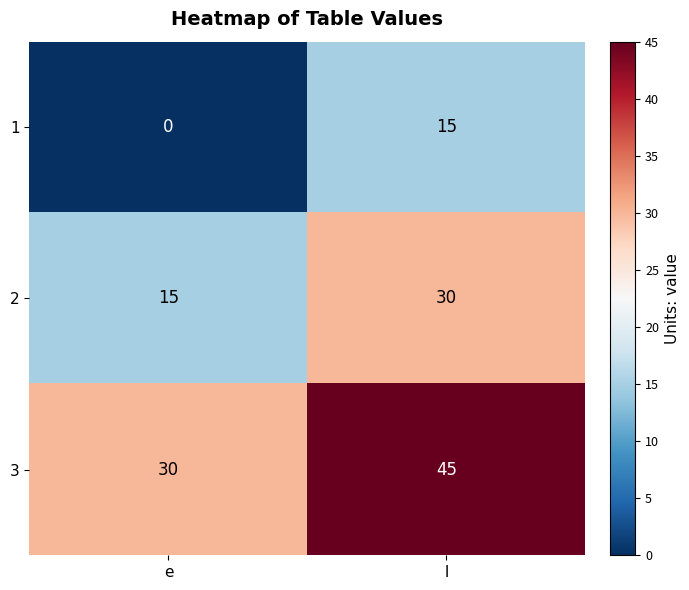

Read the 3 value at e, to the nearest 10.

30